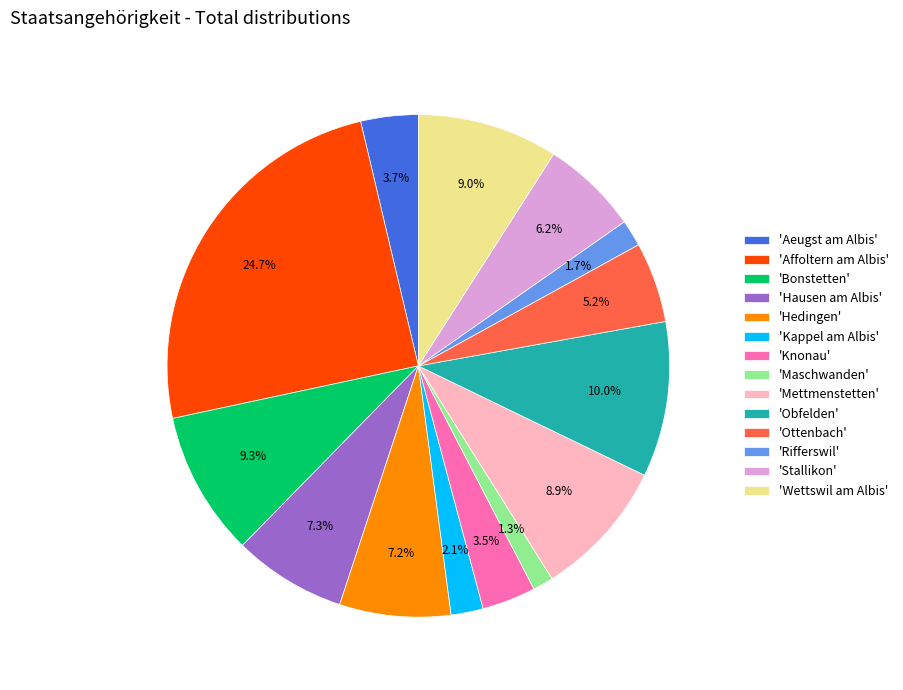

Is 'Kappel am Albis' the majority of the pie?

No